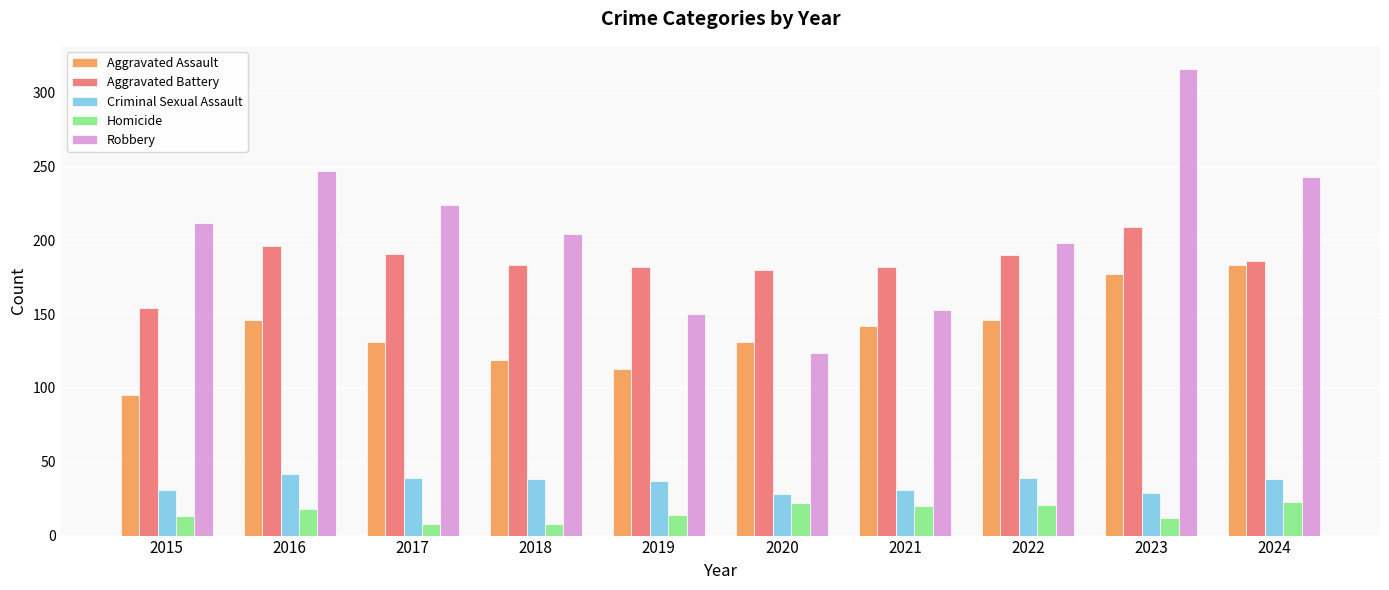

At which category is the sum across all series the highest?

2023